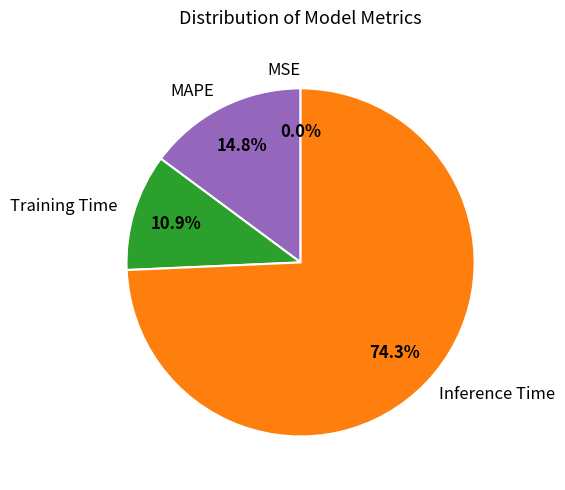

What is the majority slice?

Inference Time